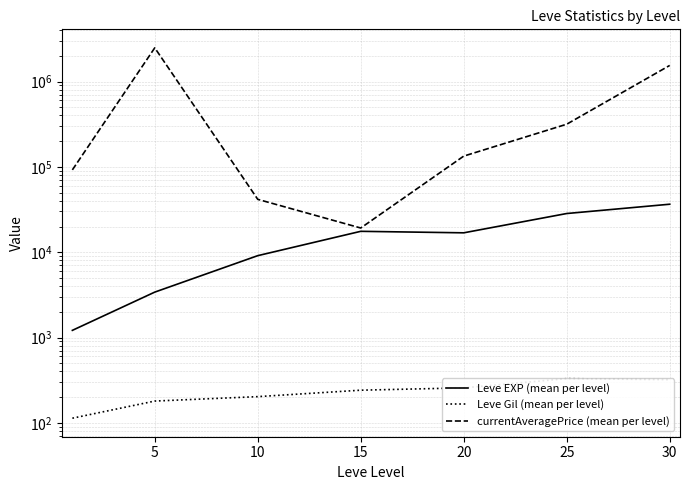

True or false: Leve Gil (mean per level) has more than 0 interior local peaks.

True